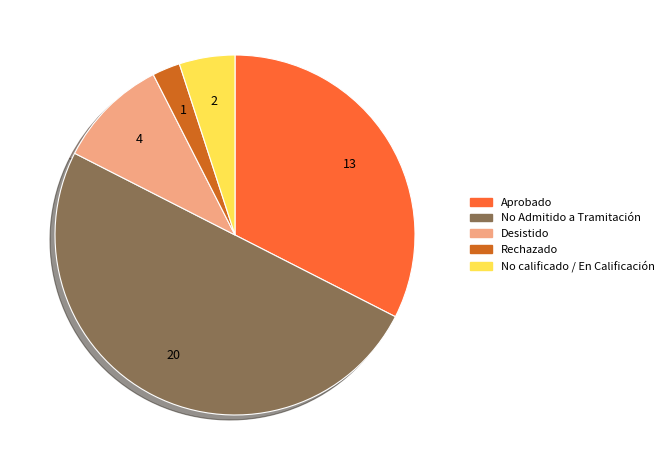

Is it true that No calificado / En Calificación is 5% of the pie?

True